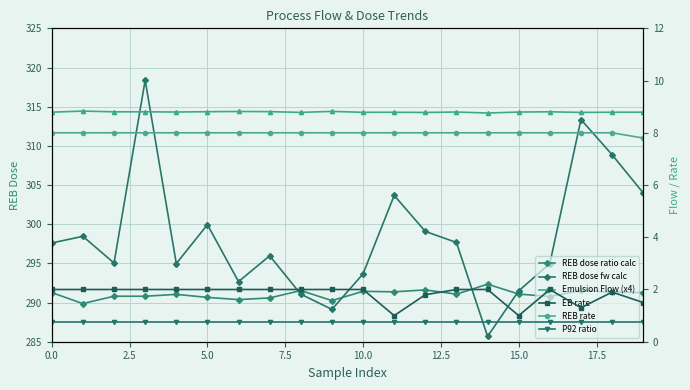

True or false: REB rate has a value of 8.0 at 5.0.

True